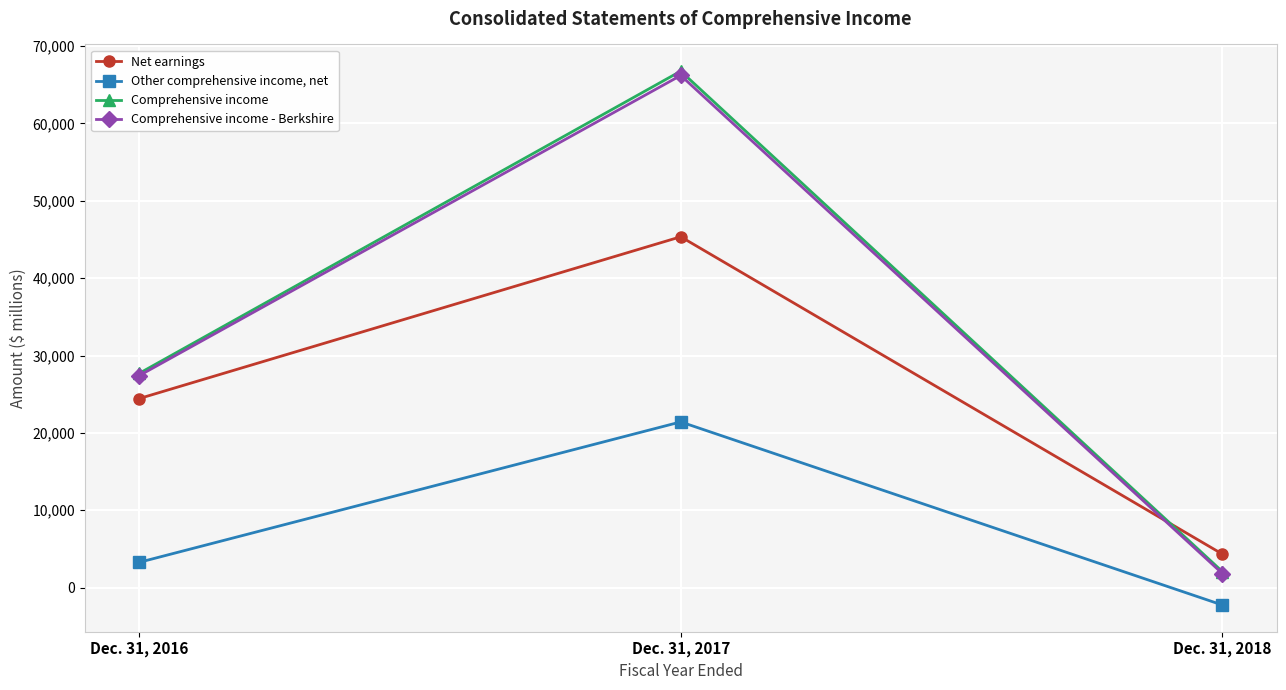

True or false: Comprehensive income - Berkshire has a value of 17796 at Dec. 31, 2017.

False